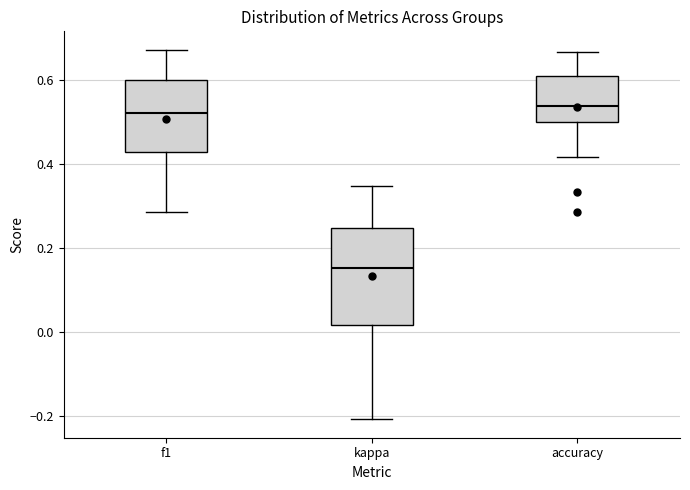

Reading left to right, read every box against the y-axis: the position of its median line, the range the box covers, and the ends of its whiskers. The values are not printed on the chart, so give them approximately, as read against the axis.

f1: median 0.52, box 0.42 to 0.60, whiskers 0.28 to 0.68
kappa: median 0.16, box 0.02 to 0.24, whiskers -0.20 to 0.34
accuracy: median 0.54, box 0.50 to 0.60, whiskers 0.42 to 0.66